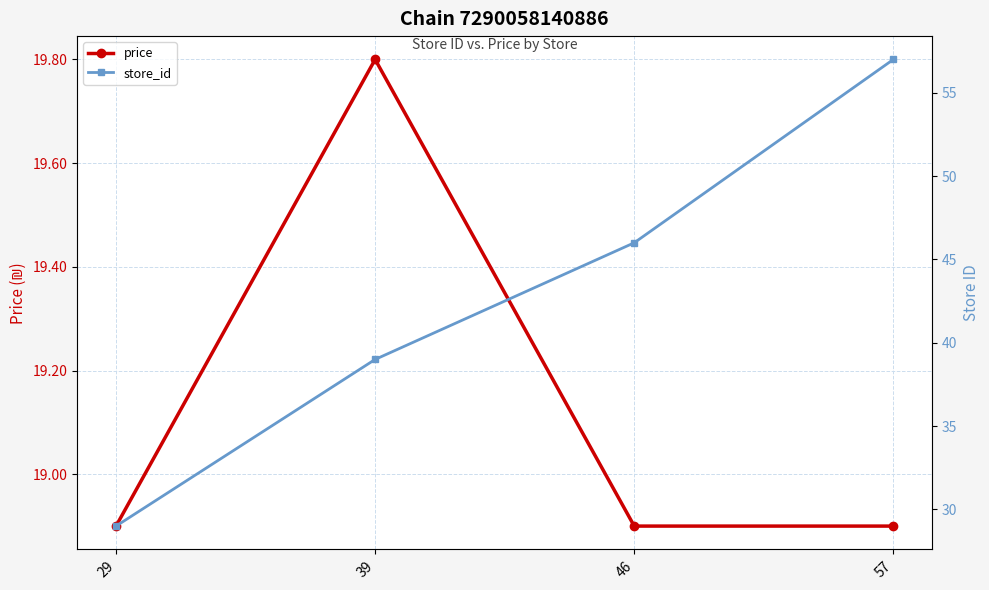

Is it true that store_id equals 57.0 at 57?

True